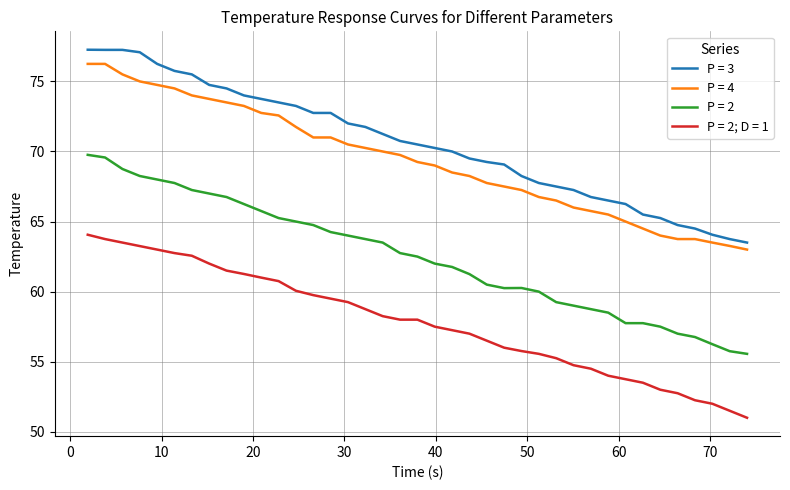

What is the highest value of the P = 3 series?

77.3